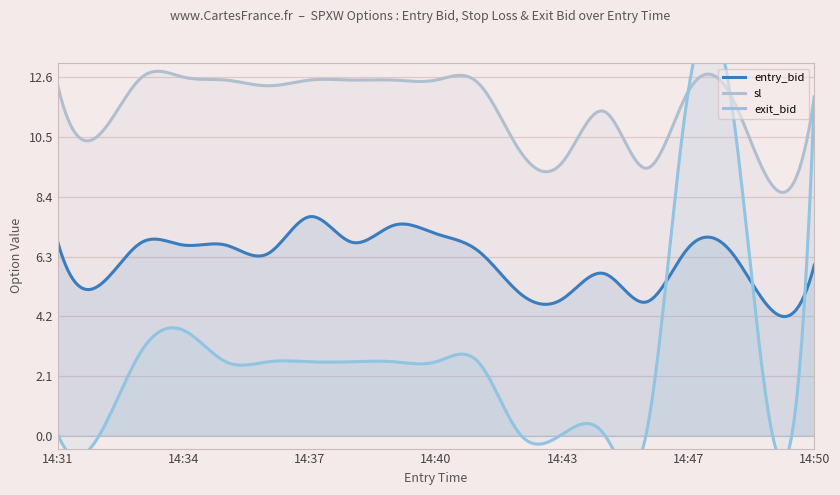

What is the minimum value for entry_bid?

4.2